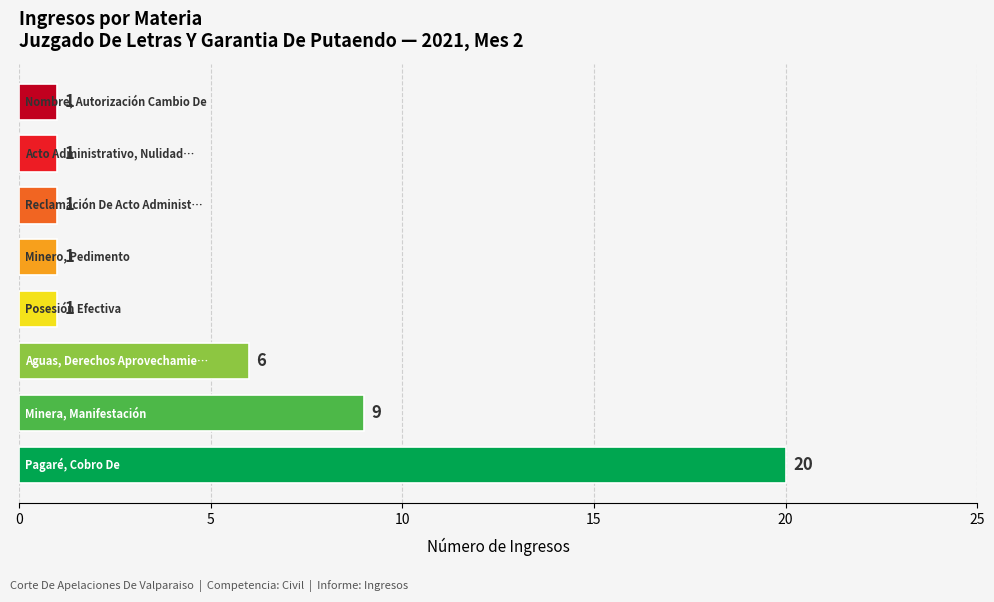

Count the values in the range 1 to 9.

7